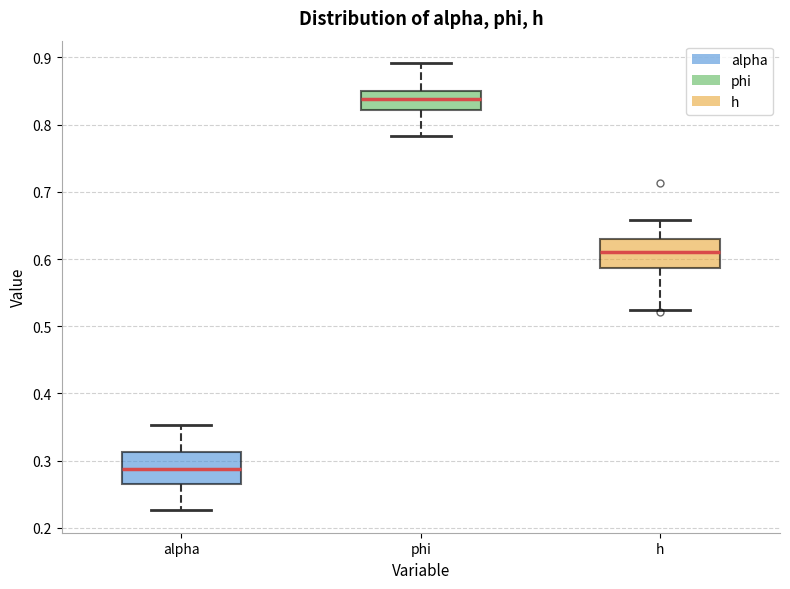

Which box's median line is the lowest?

alpha